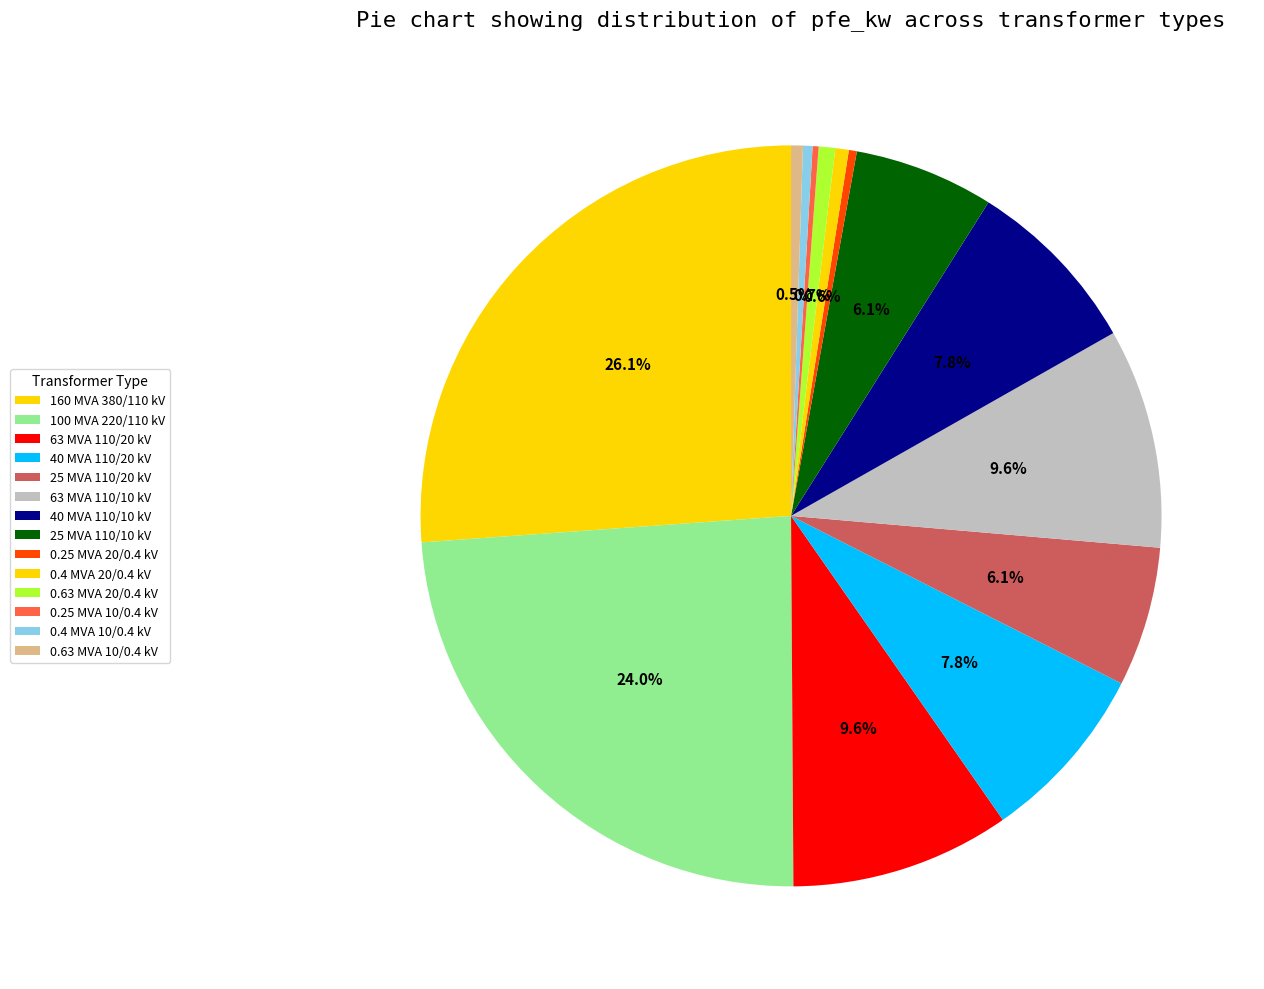

What percentage is NOT represented by 160 MVA 380/110 kV?

73.9%